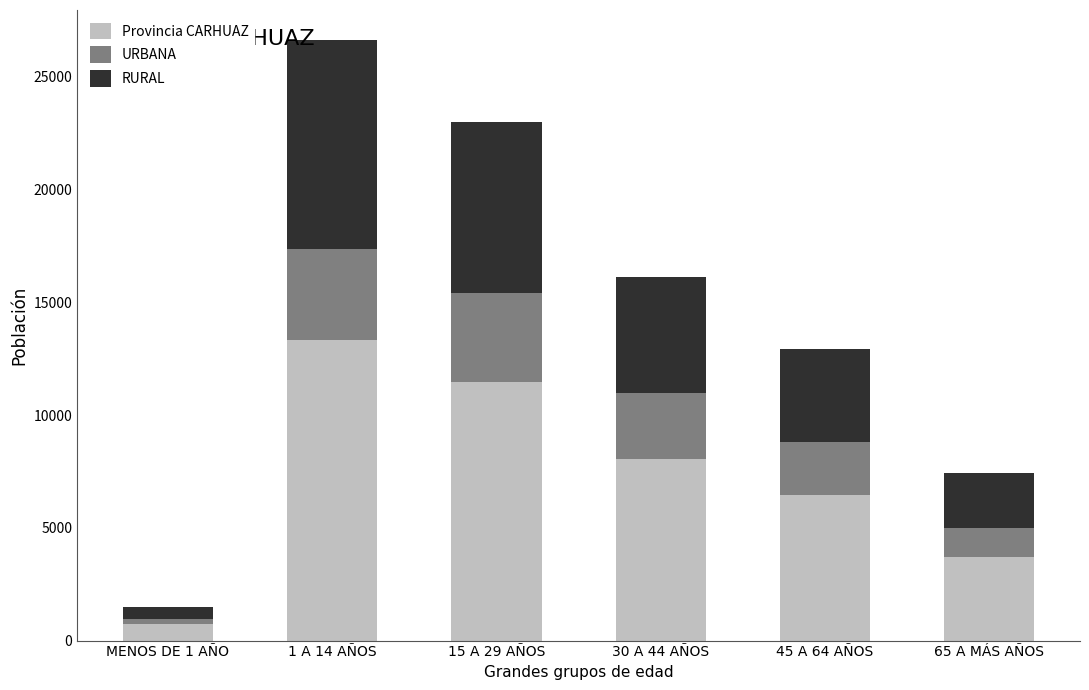

What are all the series names shown in the legend?

Provincia CARHUAZ, URBANA, RURAL